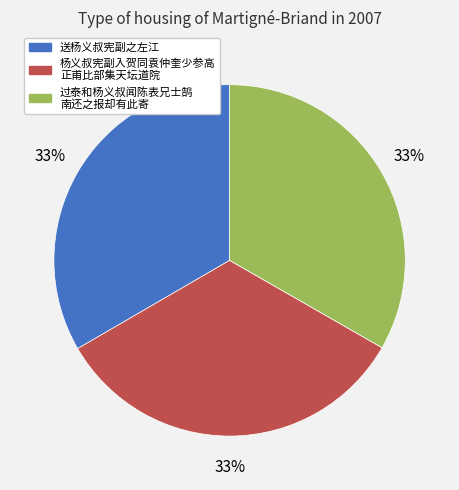

Is there any slice that represents more than half of the pie?

No